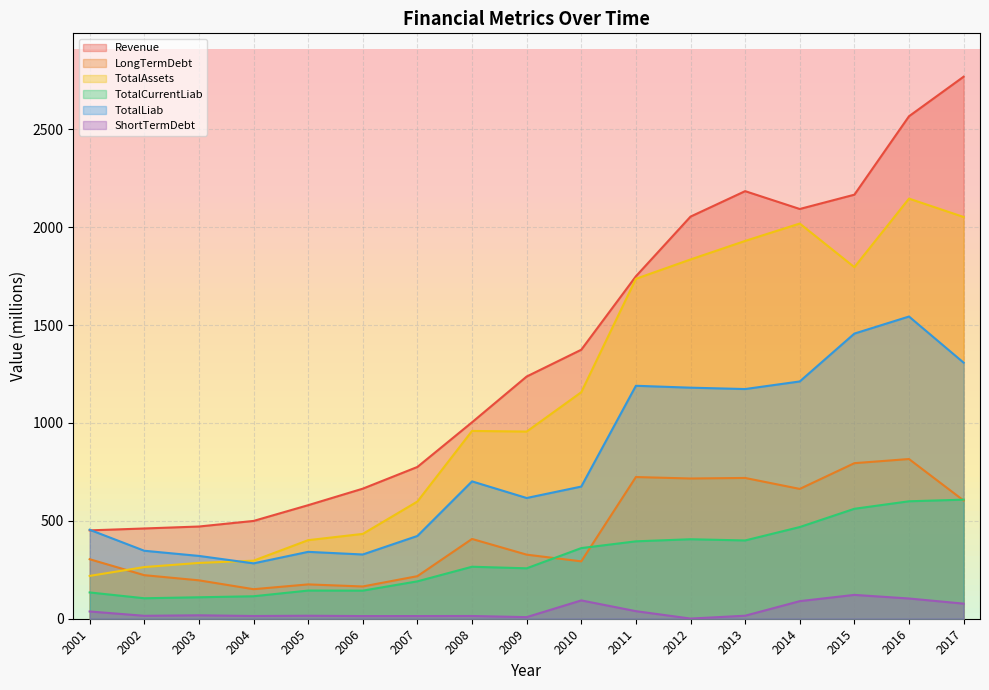

How many interior local peaks does the LongTermDebt series have?

5